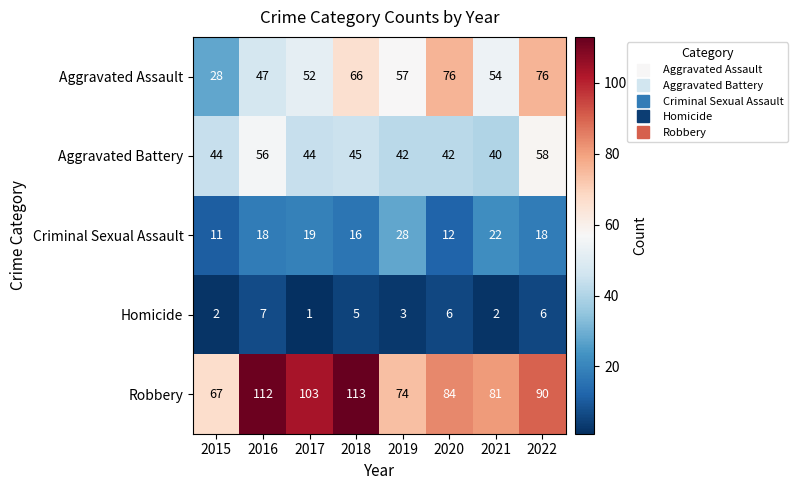

Which series changed the most between 2015 and 2019?

Aggravated Assault